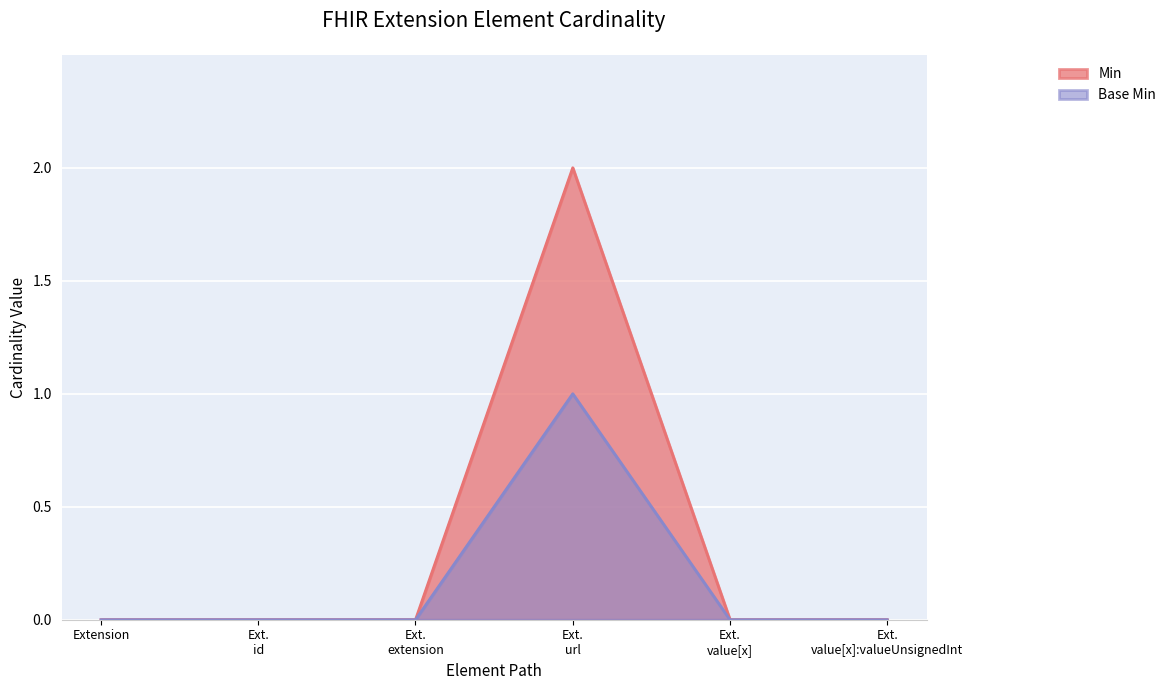

Which series has the widest spread of values?

Min